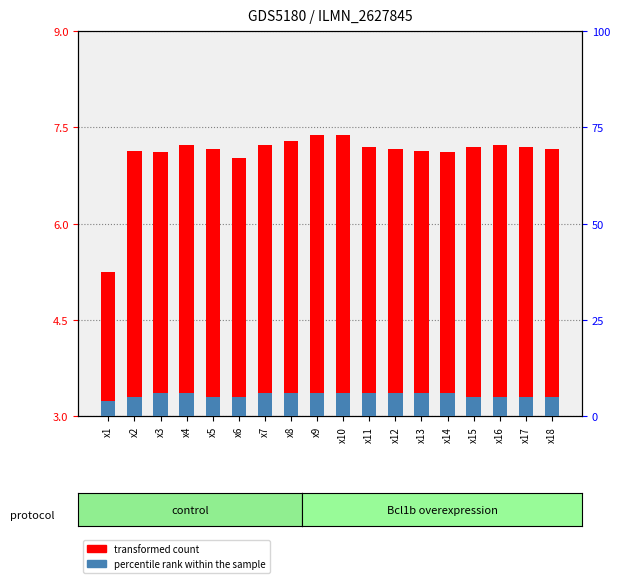

Does the chart contain any negative values?

No